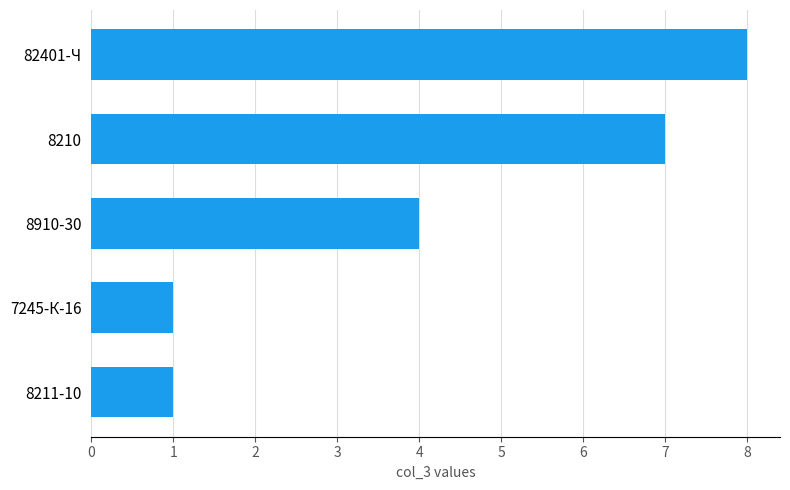

How many categories are shown in the chart?

5